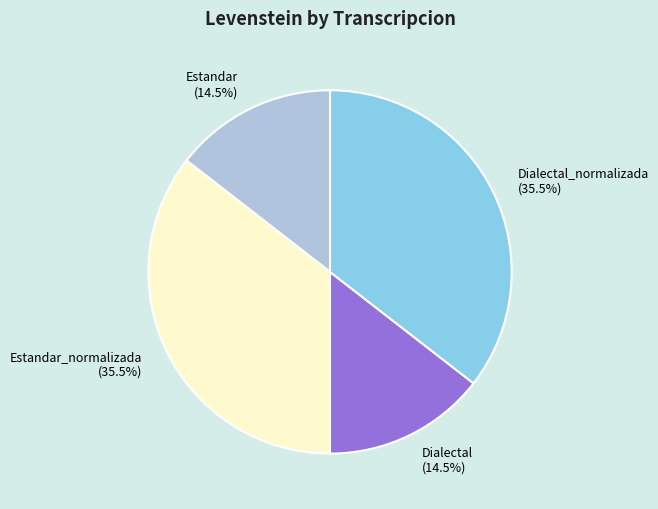

Approximately how many times larger is the value at Dialectal (14.5%) compared to Dialectal_normalizada (35.5%)?

0.4